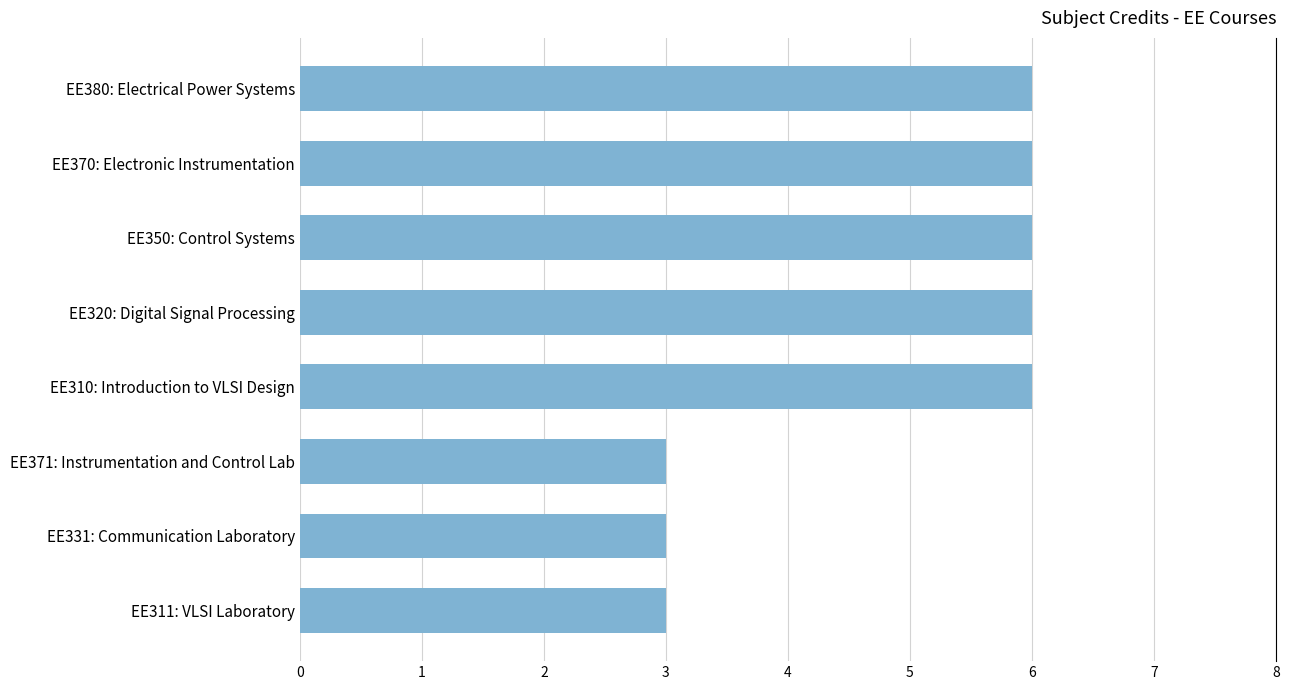

What is the sum of all values?

39